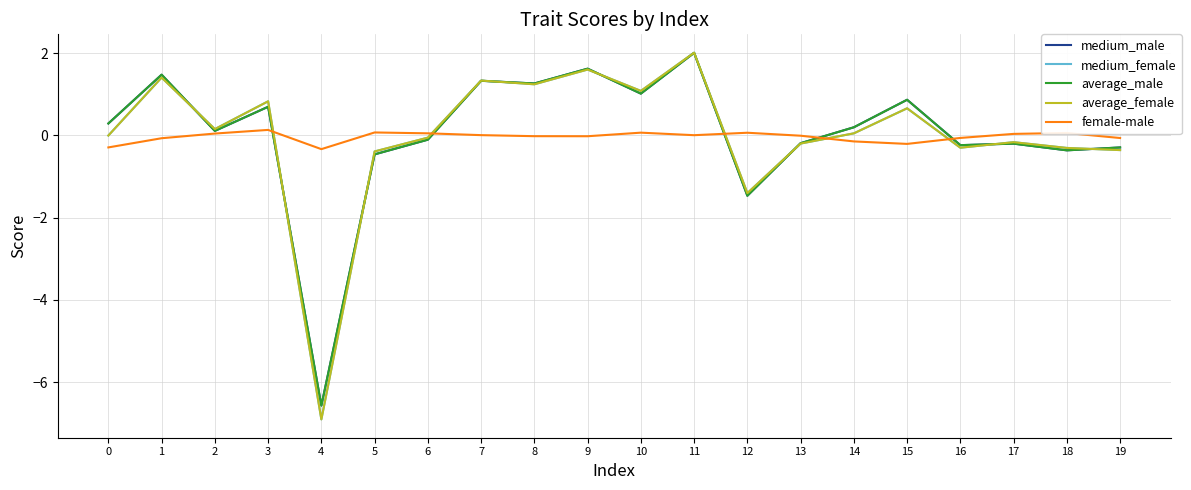

What are all the series names shown in the legend?

medium_male, medium_female, average_male, average_female, female-male